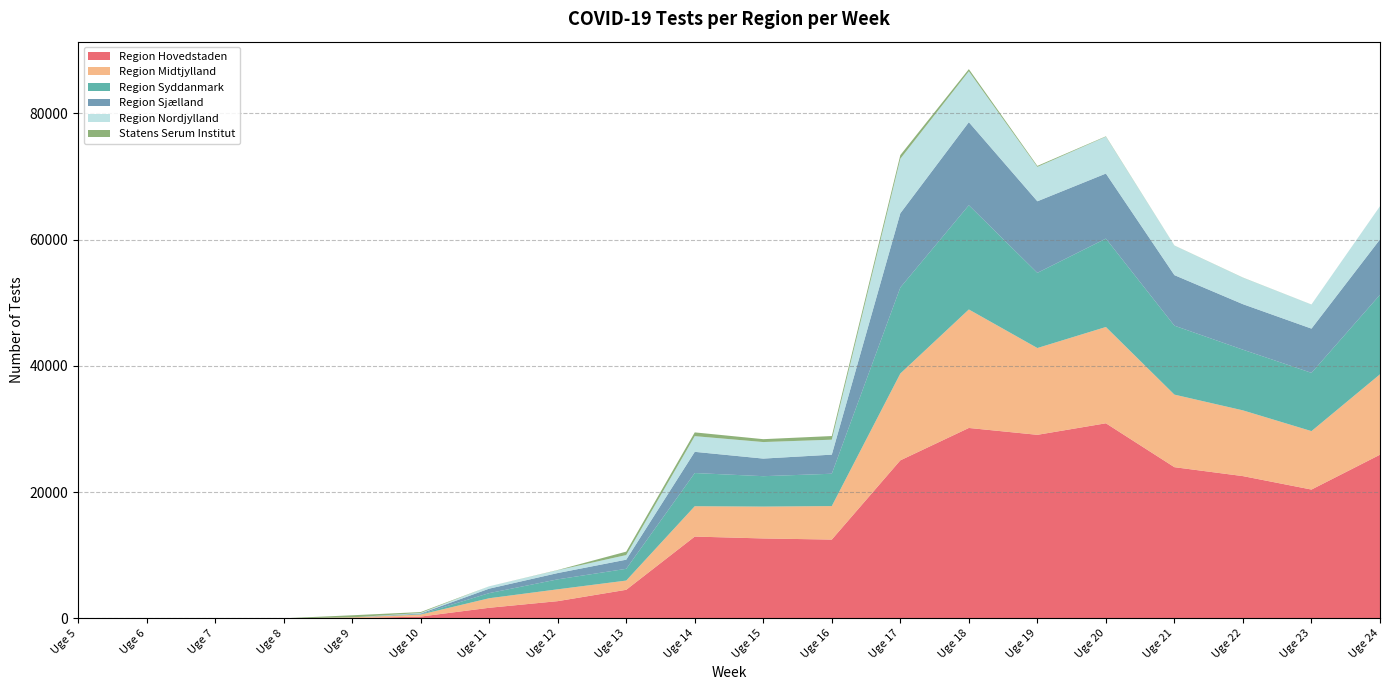

Reading right to left, extract all data points from this chart.

Region Hovedstaden: 25926	20405	22535	23950	30904	29076	30163	25031	12482	12660	12958	4526	2727	1678	285	39	1	3	2	1
Region Midtjylland: 12738	9259	10414	11494	15253	13749	18772	13755	5307	5047	4806	1462	1877	1510	321	118	0	0	2	0
Region Syddanmark: 12603	9229	9615	10922	14003	11910	16512	13630	5124	4817	5260	1862	1578	812	72	0	0	0	0	0
Region Sjælland: 8767	7007	7205	8006	10304	11337	13156	11753	3022	2787	3358	1447	997	706	95	0	0	0	0	0
Region Nordjylland: 5250	3810	4193	4676	5838	5449	8061	8639	2370	2620	2486	732	445	369	85	0	0	0	0	0
Statens Serum Institut: 4	8	22	16	61	158	342	573	578	457	594	544	35	2	140	334	11	1	0	1